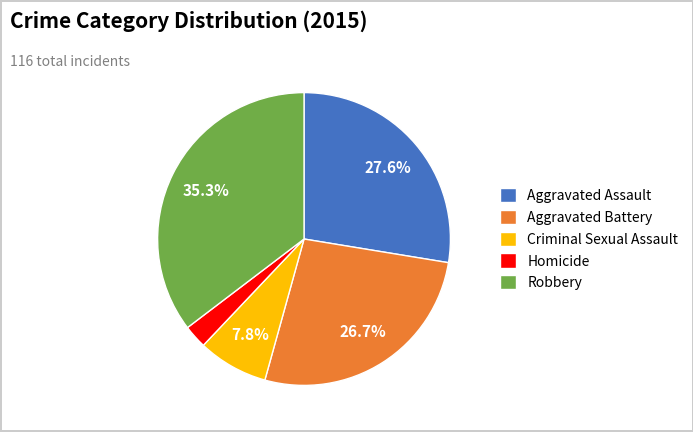

Which slice is the largest?

Robbery